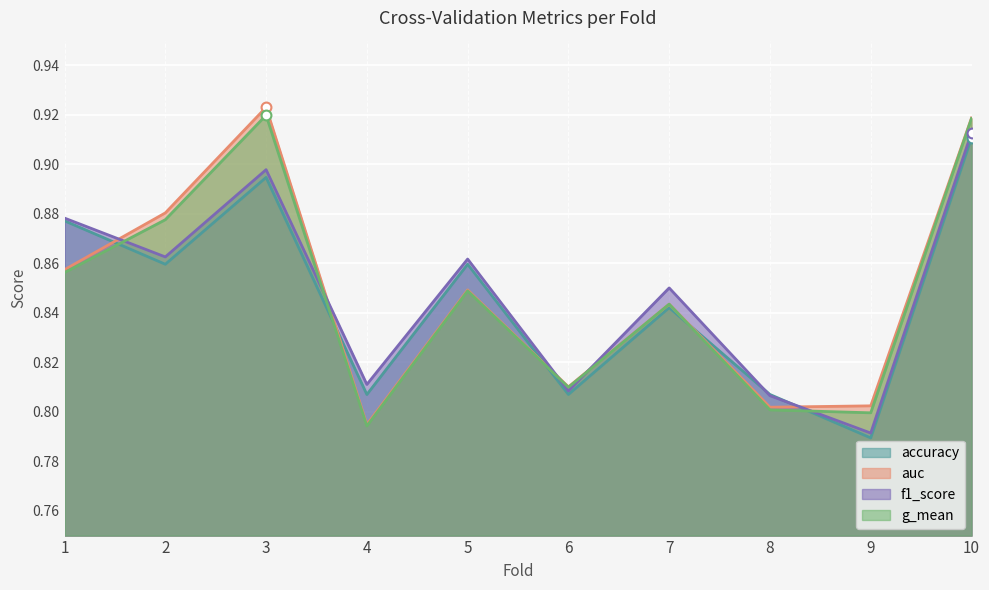

What is the total value across all series at 1?

3.5